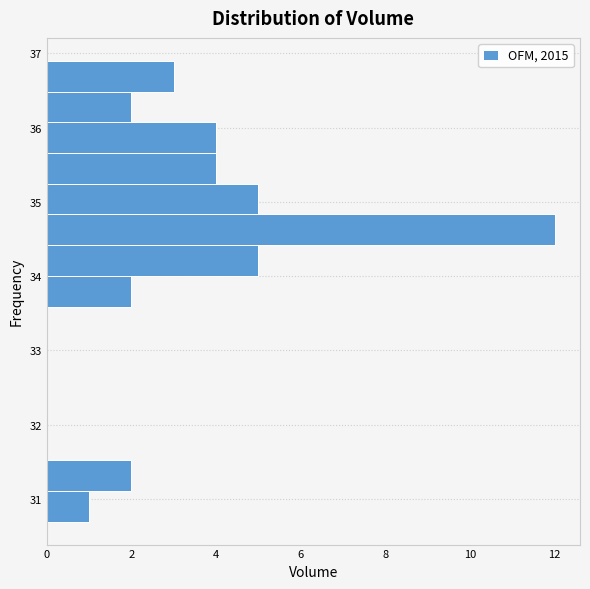

Over which range of the y-axis is the bar longest?

34.4 to 34.8